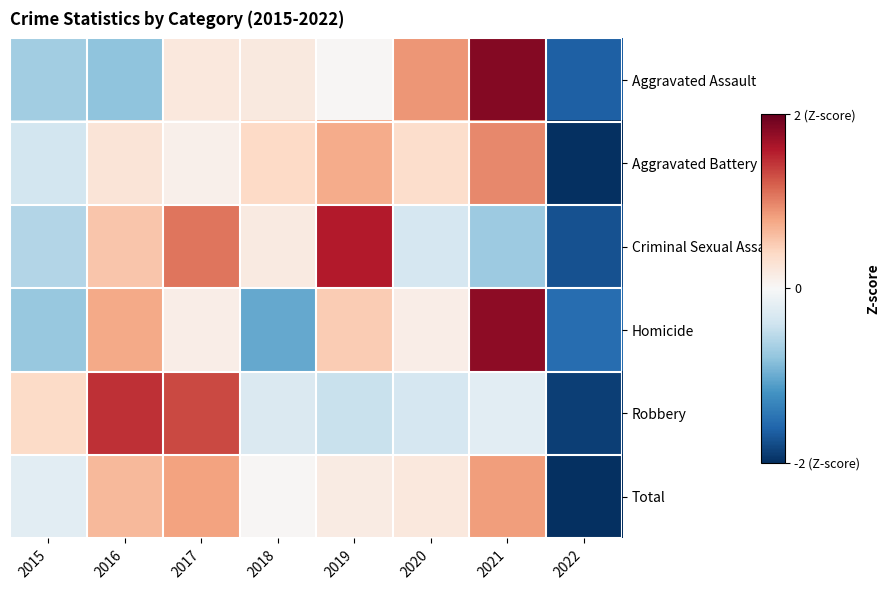

Reading left to right, list all the values displayed in this chart.

Aggravated Assault: 2015=-0.7	2016=-0.8	2017=0.2	2018=0.2	2019=0.0	2020=0.9	2021=1.8	2022=-1.6
Aggravated Battery: 2015=-0.4	2016=0.3	2017=0.1	2018=0.4	2019=0.7	2020=0.3	2021=1.0	2022=-2.5
Criminal Sexual Assault: 2015=-0.6	2016=0.6	2017=1.1	2018=0.2	2019=1.6	2020=-0.3	2021=-0.7	2022=-1.7
Homicide: 2015=-0.8	2016=0.8	2017=0.1	2018=-1.0	2019=0.5	2020=0.1	2021=1.8	2022=-1.5
Robbery: 2015=0.4	2016=1.5	2017=1.3	2018=-0.3	2019=-0.4	2020=-0.3	2021=-0.2	2022=-1.9
Total: 2015=-0.2	2016=0.6	2017=0.8	2018=0.0	2019=0.2	2020=0.2	2021=0.8	2022=-2.5